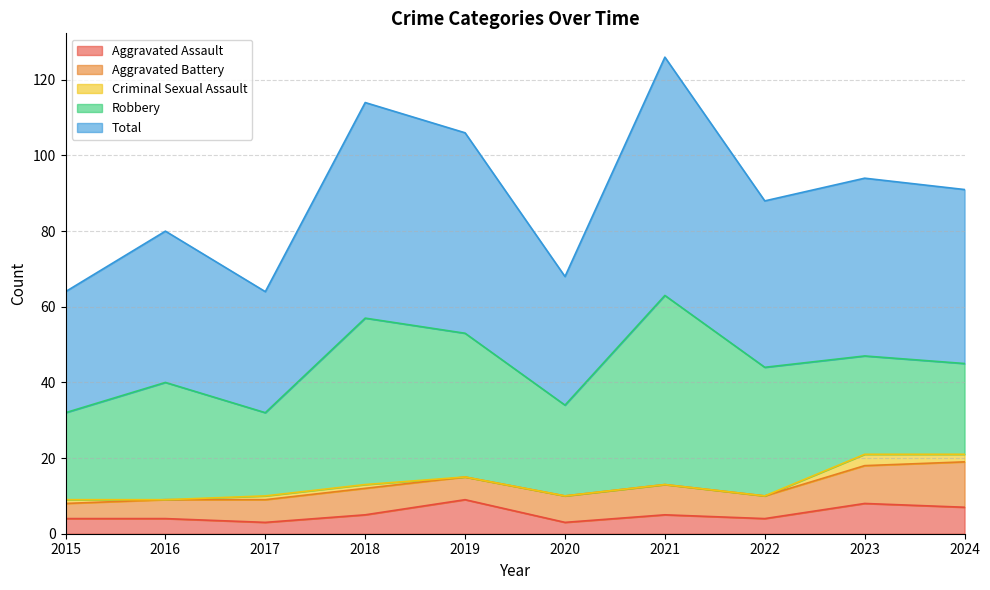

Reading right to left, transcribe all the data shown in this chart.

Aggravated Assault: 7	8	4	5	3	9	5	3	4	4
Aggravated Battery: 12	10	6	8	7	6	7	6	5	4
Criminal Sexual Assault: 2	3	0	0	0	0	1	1	0	1
Robbery: 24	26	34	50	24	38	44	22	31	23
Total: 46	47	44	63	34	53	57	32	40	32